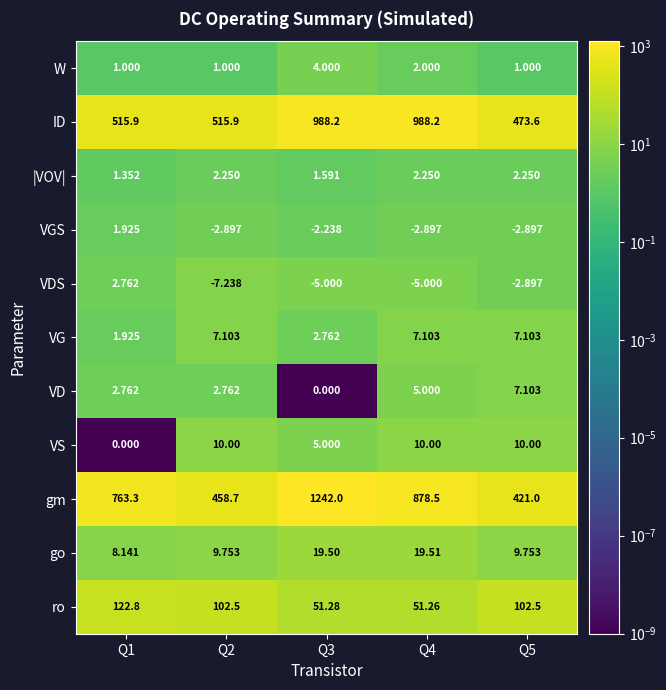

Is the value of go at Q4 greater than the value of |VOV| at Q3?

Yes